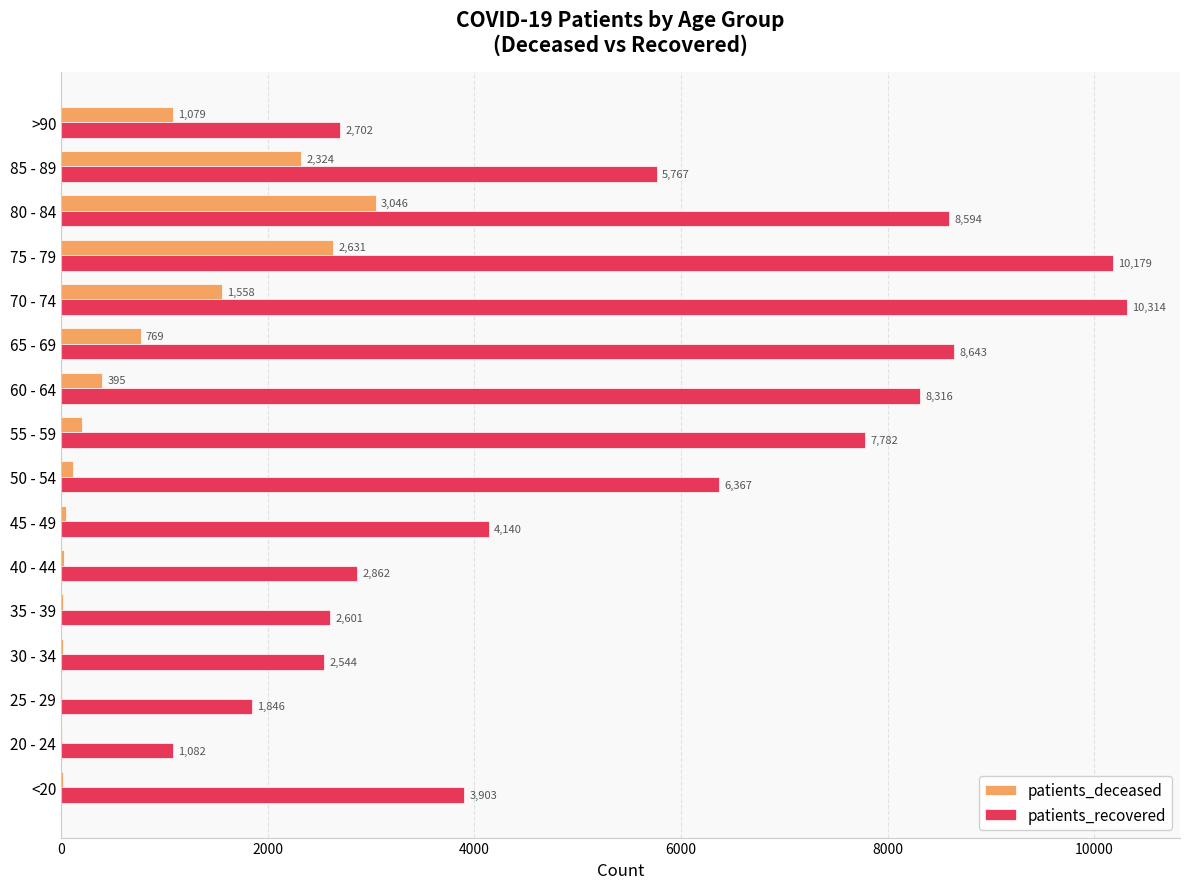

At which label is patients_deceased closest to 1524?

70 - 74